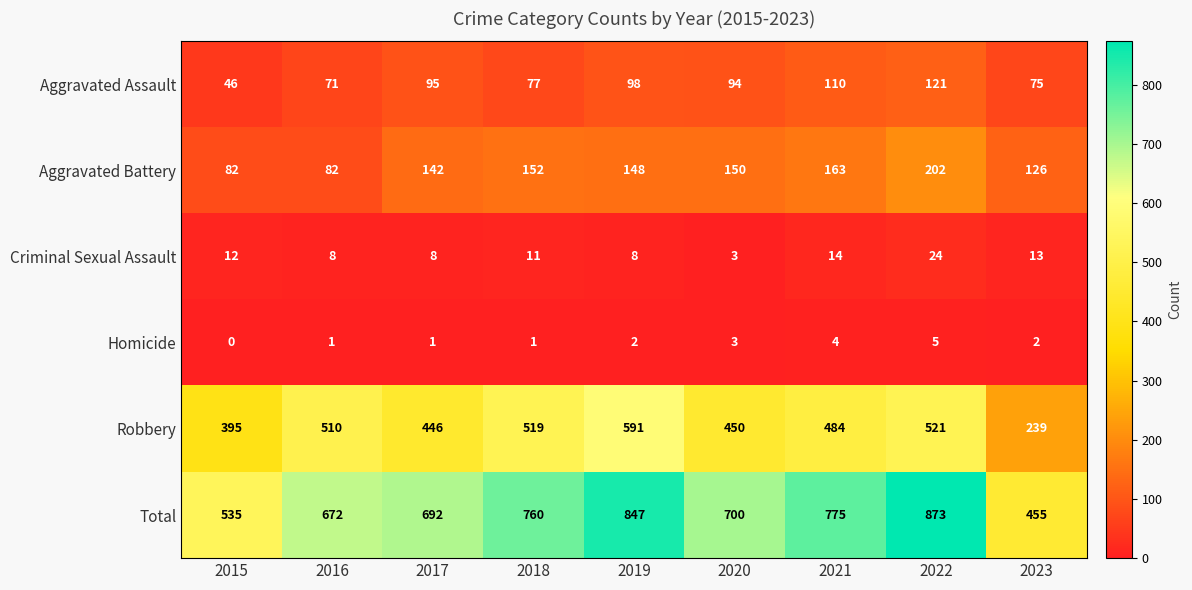

Is the value of Robbery at 2023 greater than the value of Aggravated Assault at 2016?

Yes